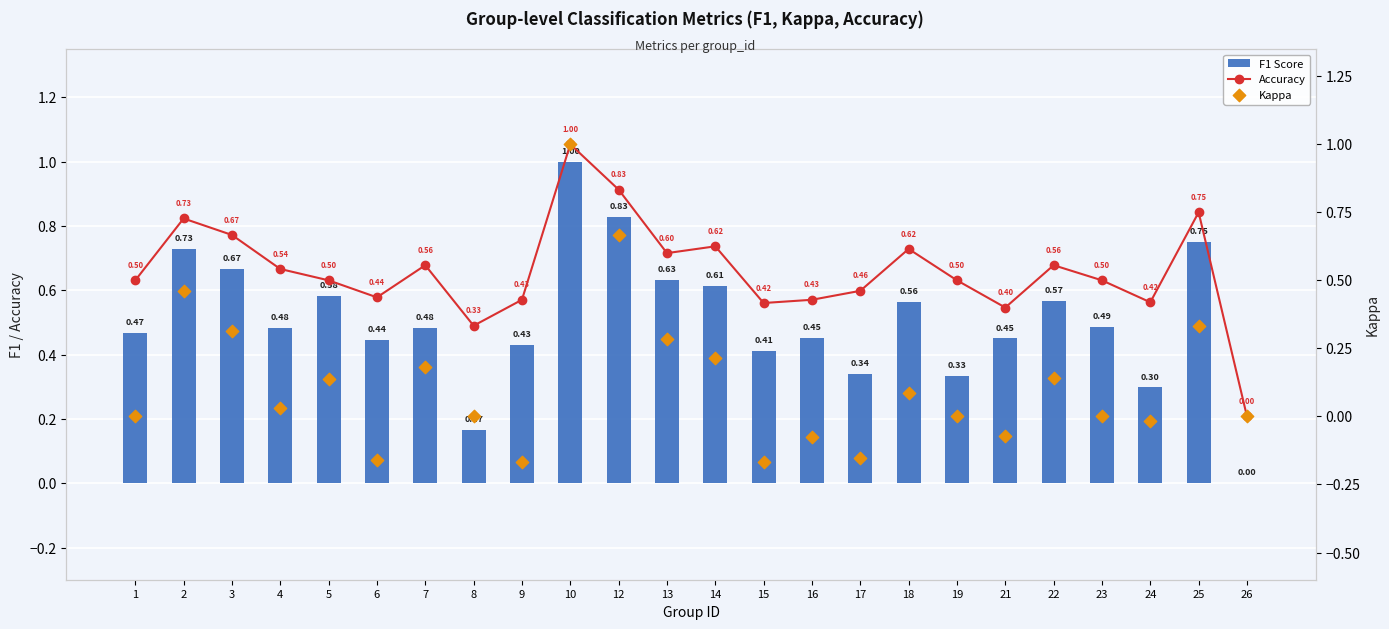

Which series has the largest total across all categories?

Accuracy